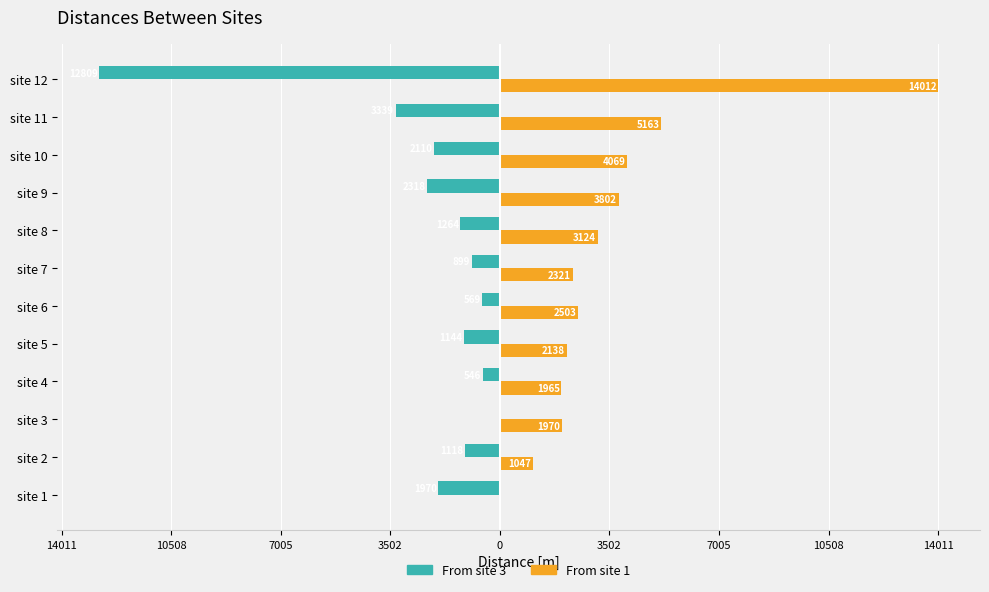

What are all the series names shown in the legend?

From site 3, From site 1